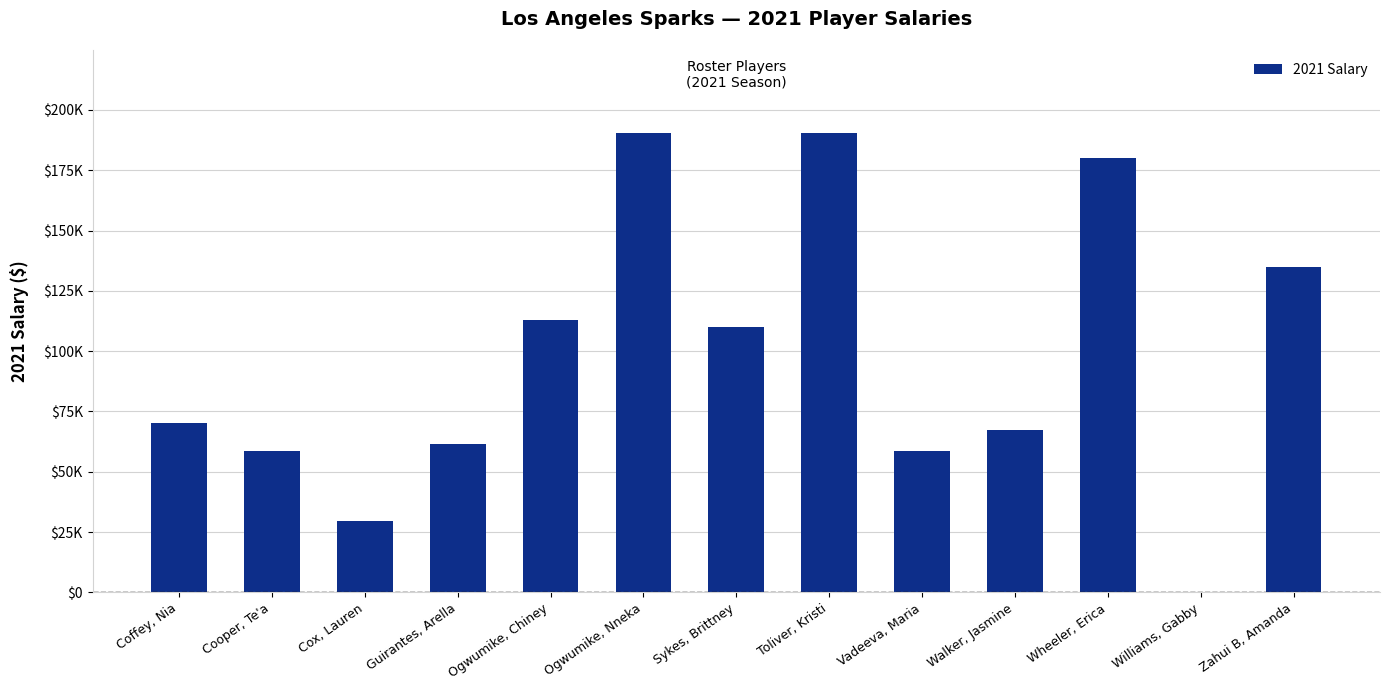

What is the difference between the maximum and minimum values?

190550